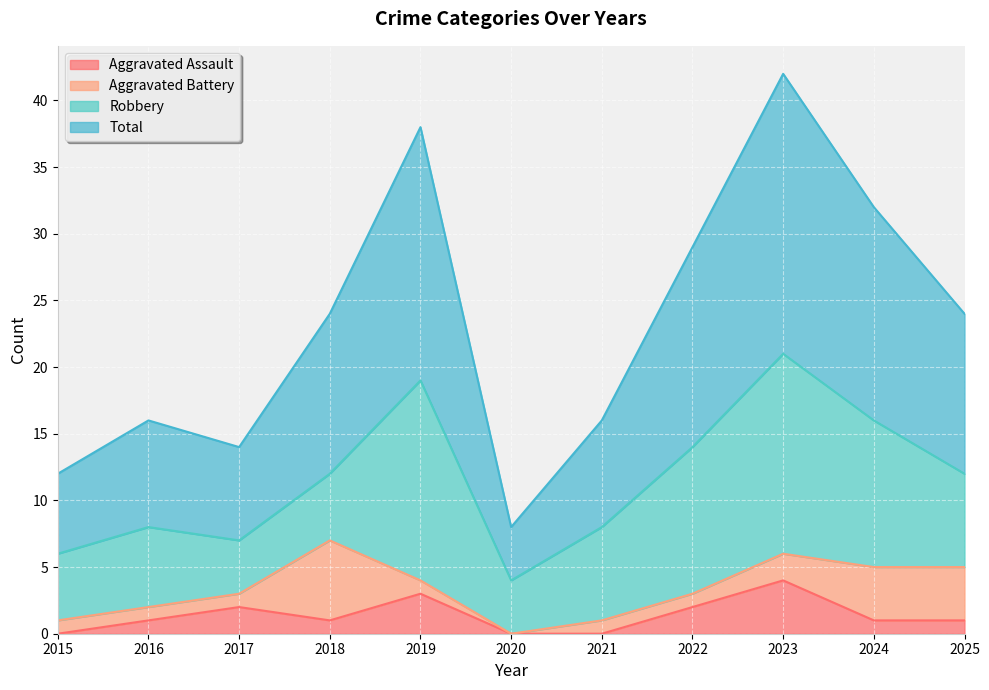

At which category does Aggravated Assault reach its first local valley?

2018